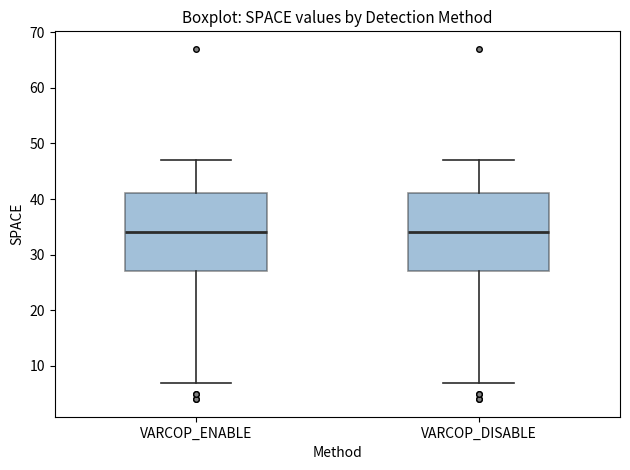

Reading left to right, read every box against the y-axis: the position of its median line, the range the box covers, and the ends of its whiskers. The values are not printed on the chart, so give them approximately, as read against the axis.

VARCOP_ENABLE: median 34, box 27 to 41, whiskers 7 to 47
VARCOP_DISABLE: median 34, box 27 to 41, whiskers 7 to 47